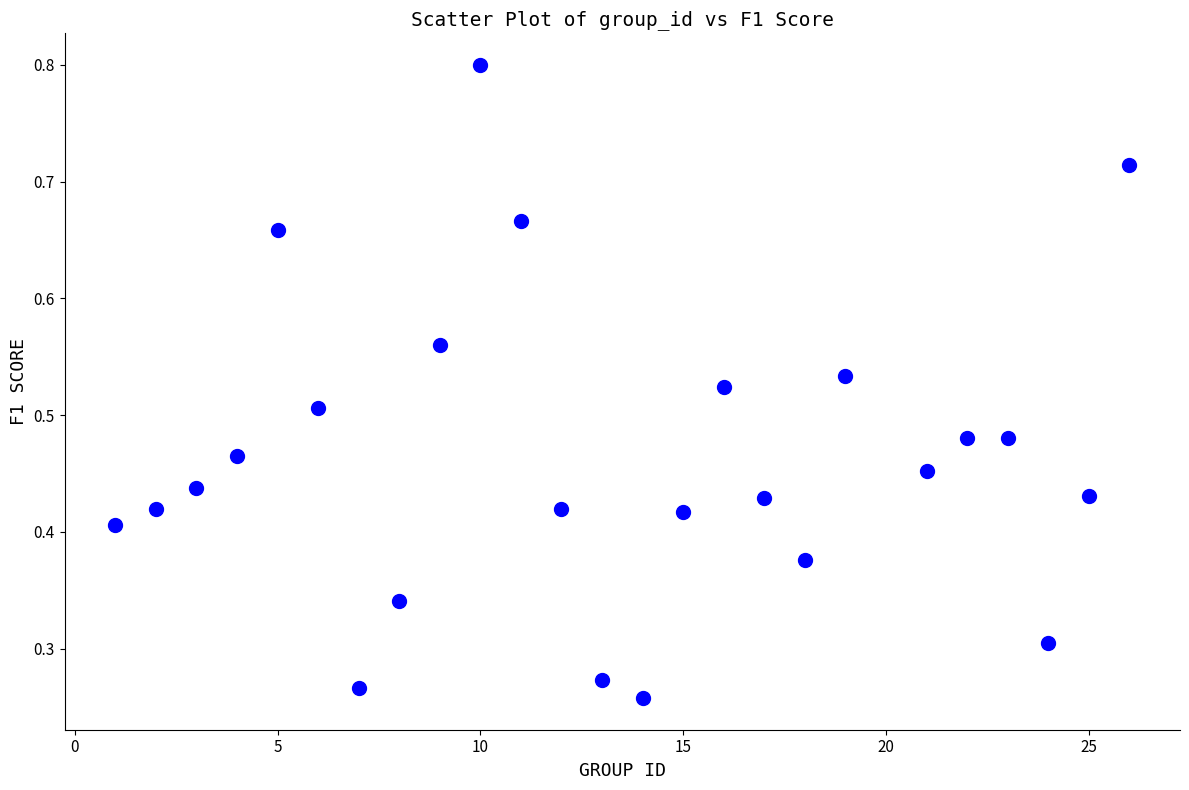

What is the range of X values (max minus min)?

25.0